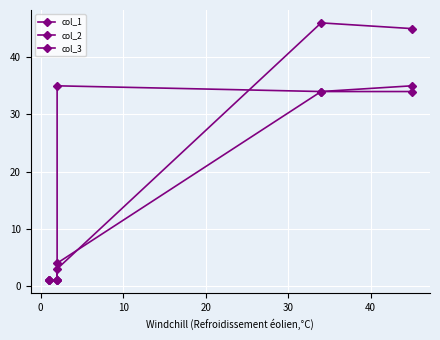

True or false: col_2 and col_1 cross at least once.

True